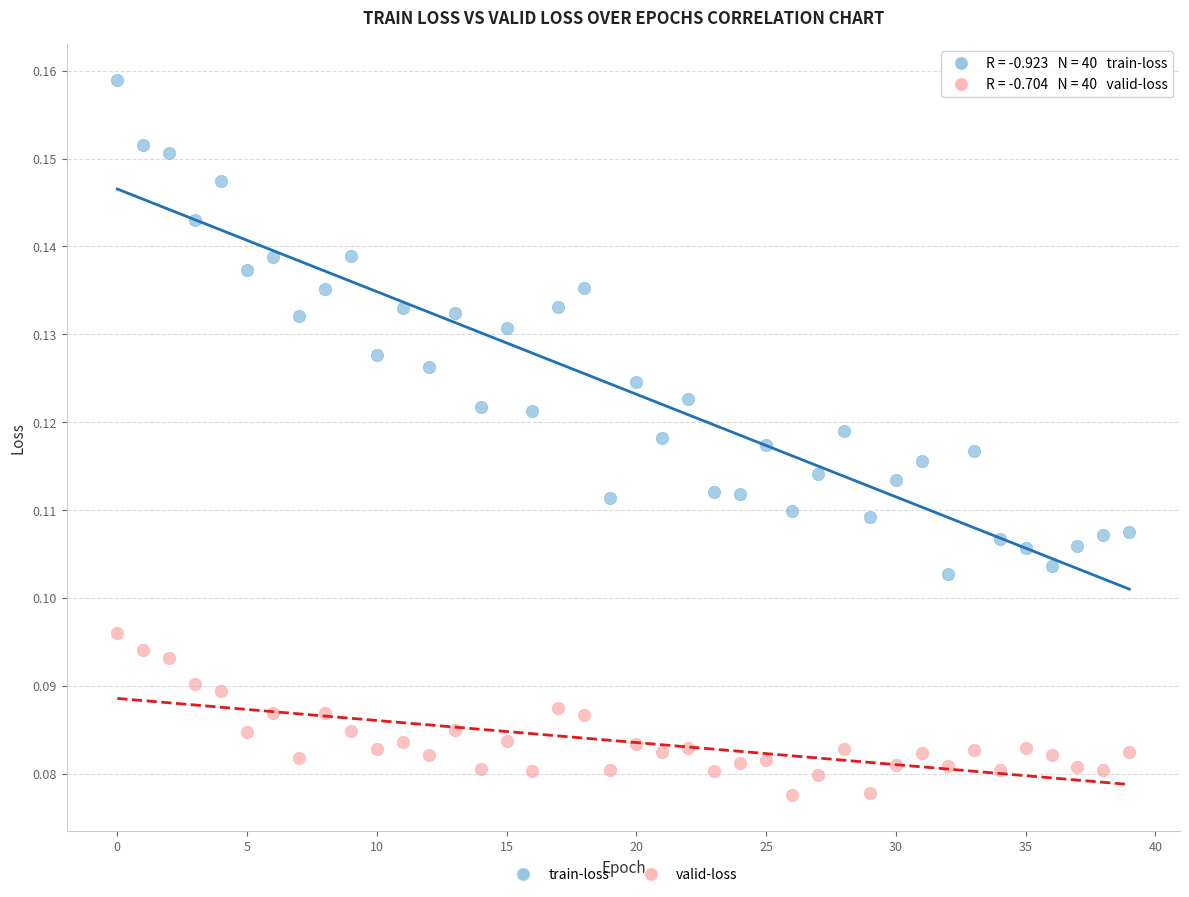

Which series contains the lowest Y value?

valid-loss